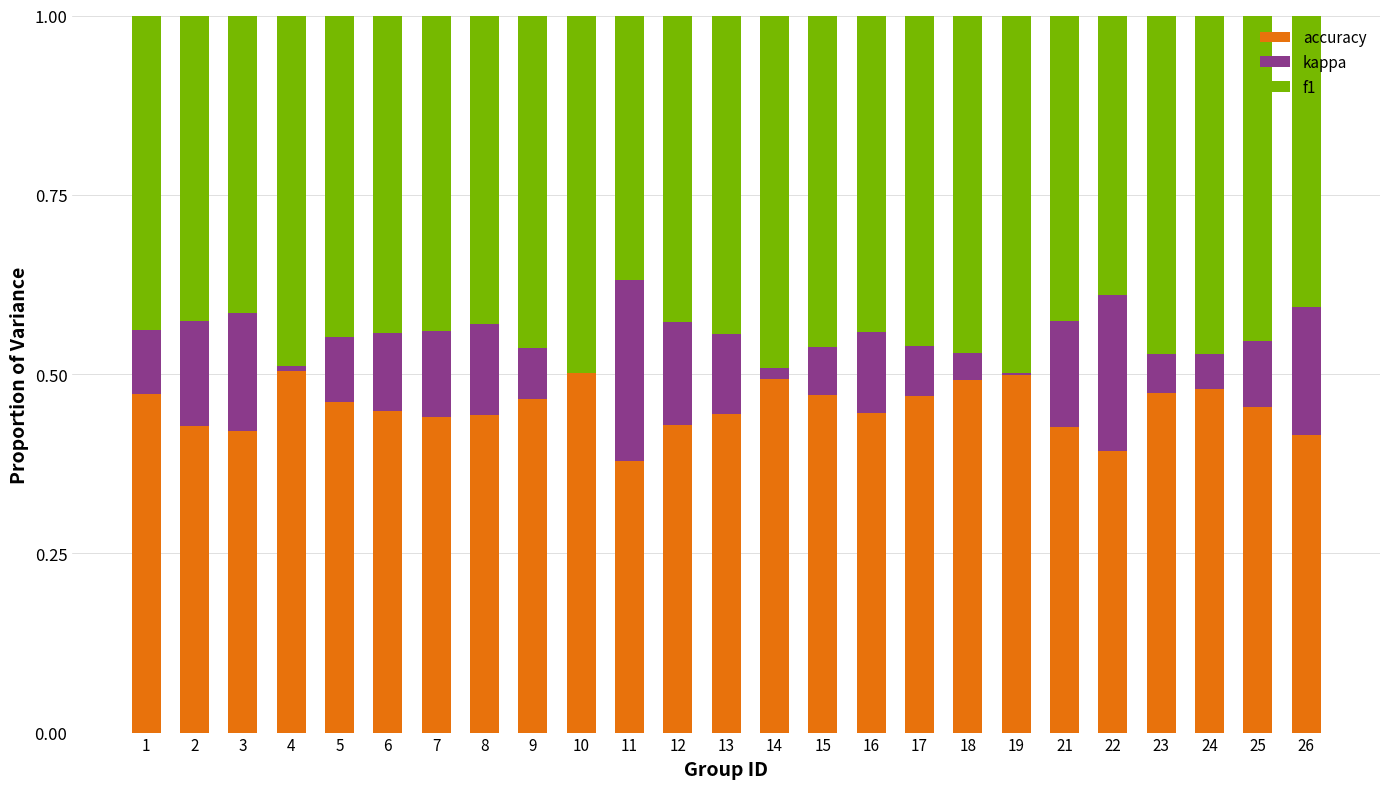

Is it true that accuracy equals 0.7 at 7?

False